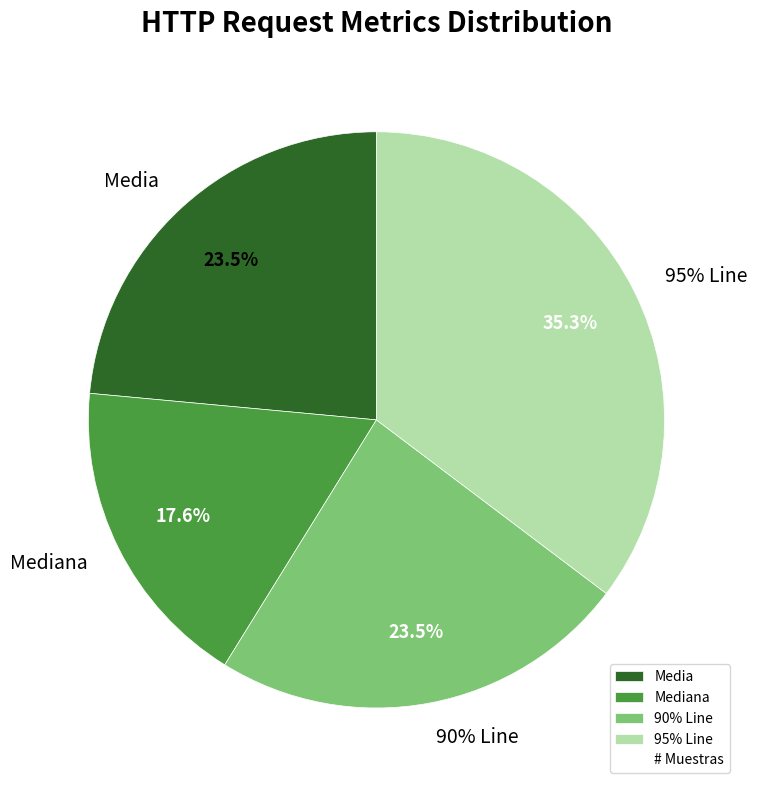

To the nearest percent, what is the combined percentage of Media and 90% Line?

47%